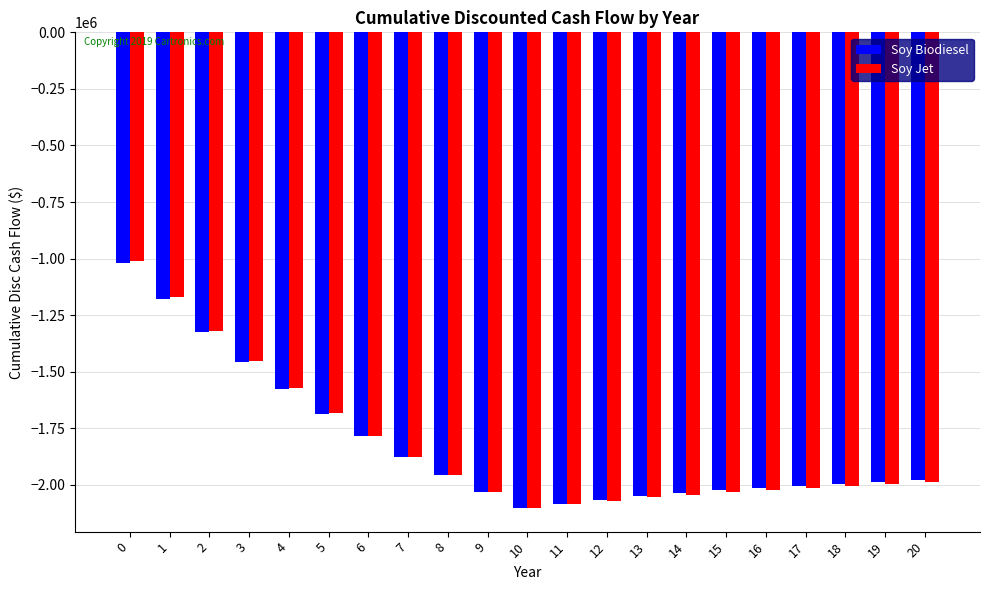

Which series changed the most between 6 and 7?

Soy Jet